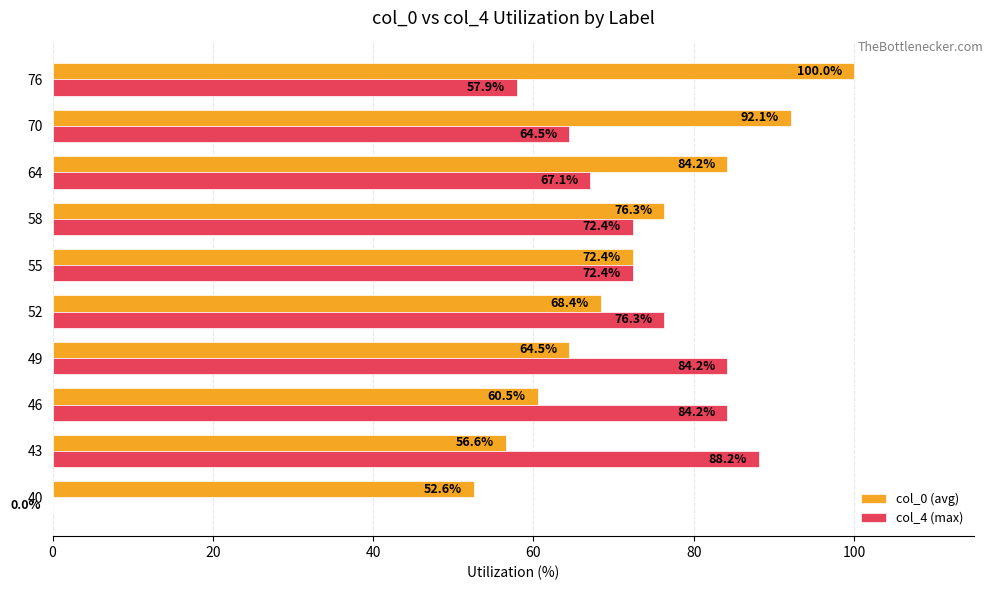

Which series has the largest total across all categories?

col_0 (avg)